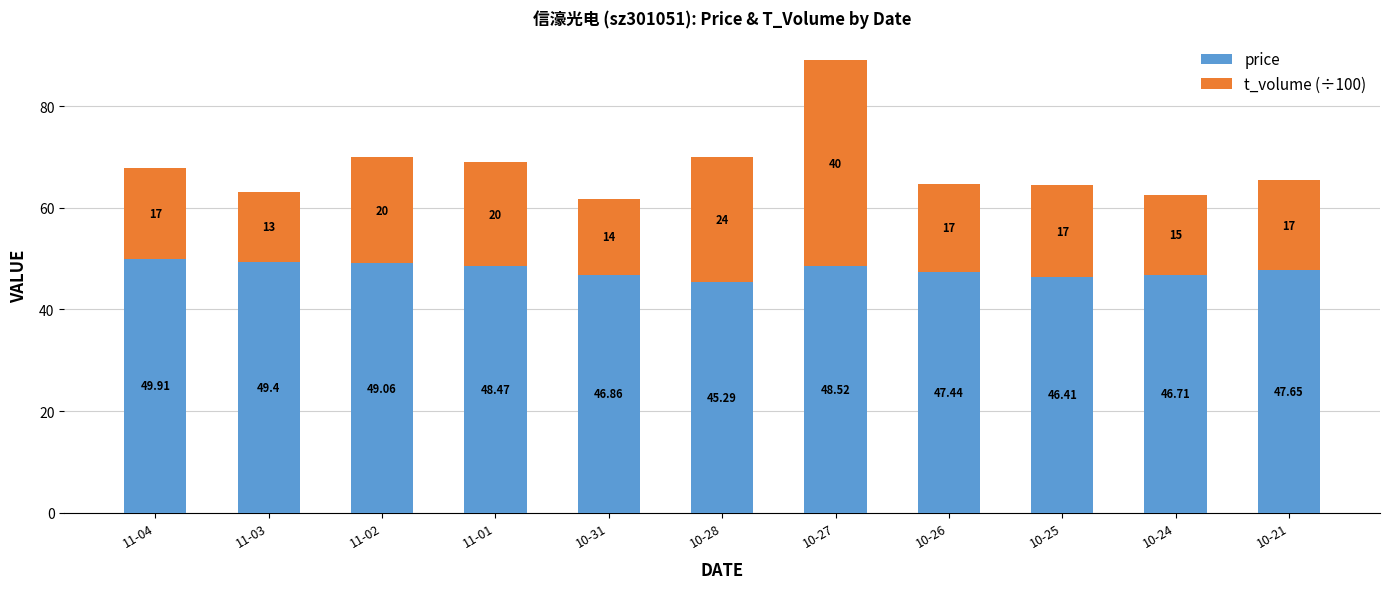

List the labels in order of price value, smallest first.

10-28, 10-25, 10-24, 10-31, 10-26, 10-21, 11-01, 10-27, 11-02, 11-03, 11-04